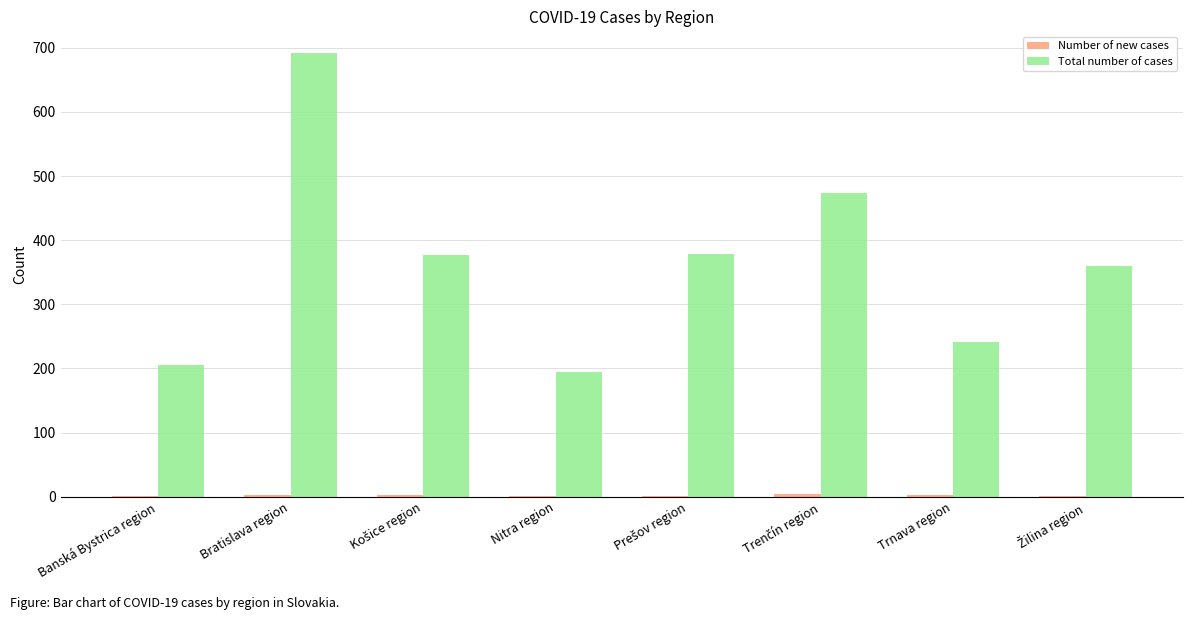

Which category has the highest value in the Total number of cases series?

Bratislava region